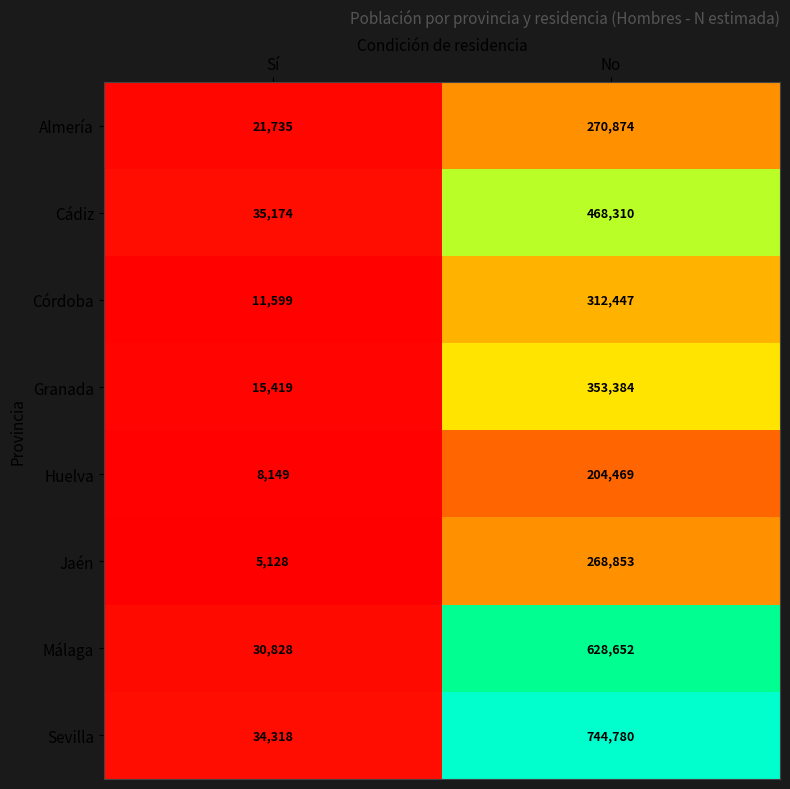

Is it true that Almería equals 31188 at Sí?

False